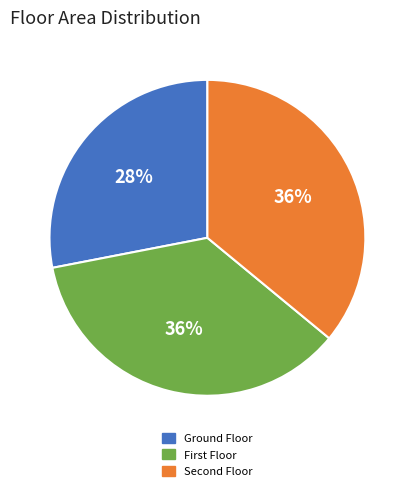

To the nearest percent, what is the average slice percentage?

33%